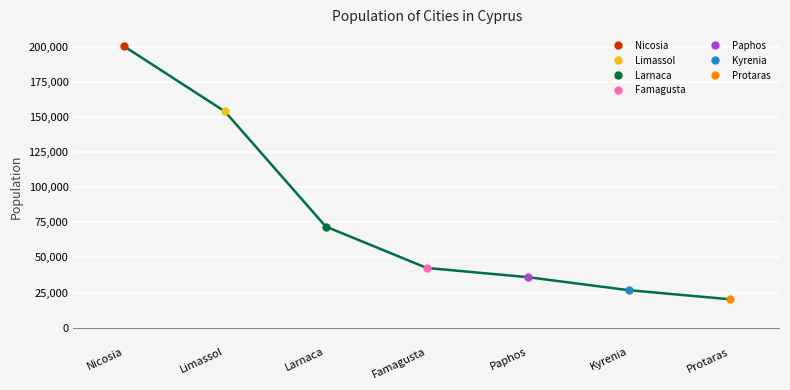

True or false: the data shows 34608 at Limassol.

False